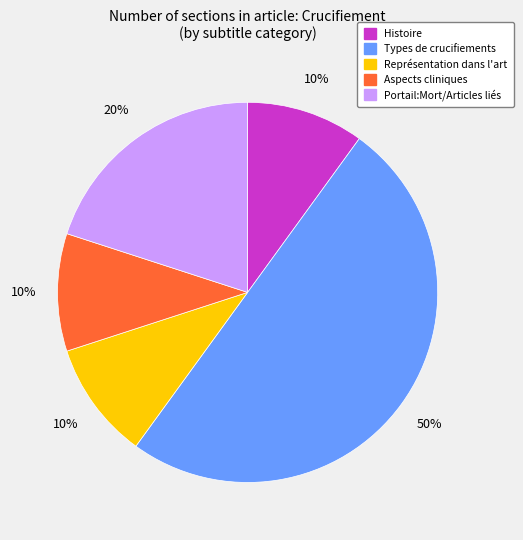

What is the largest slice in the pie chart?

Types de crucifiements